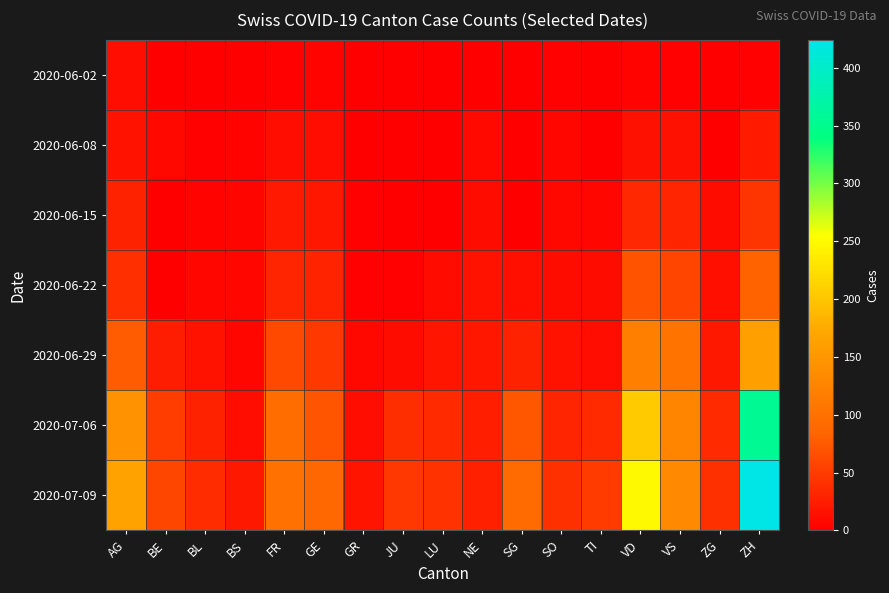

Count the number of categories in the chart.

17